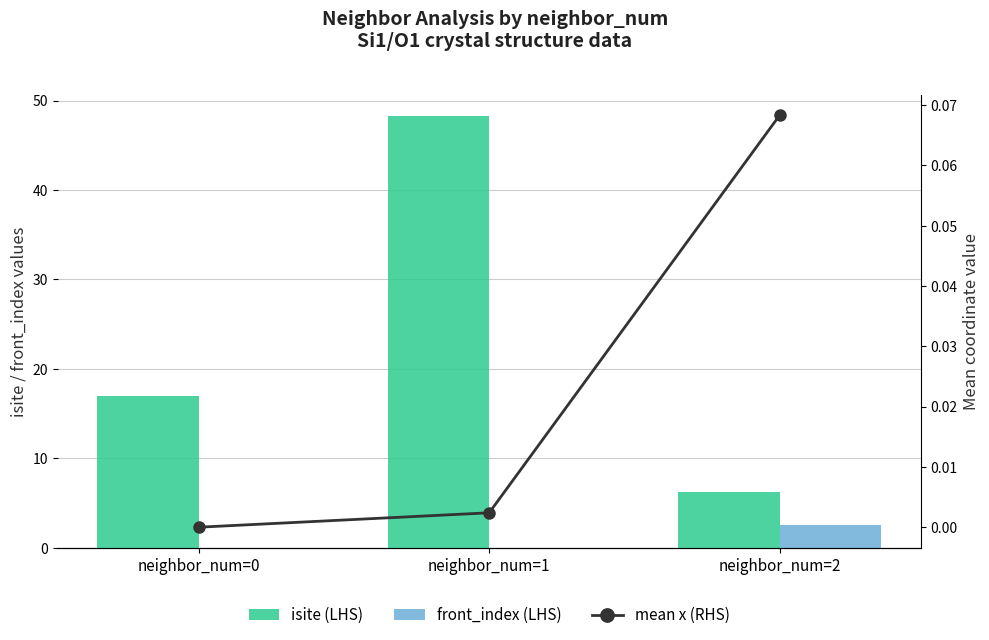

What is the greatest value displayed?

48.2